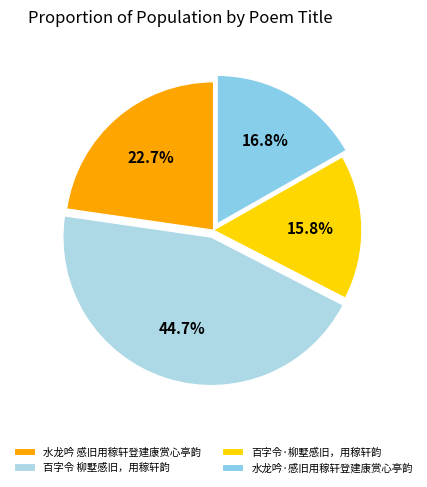

What is the change in value from 百字令 柳墅感旧，用稼轩韵 to 水龙吟·感旧用稼轩登建康赏心亭韵?

-513039